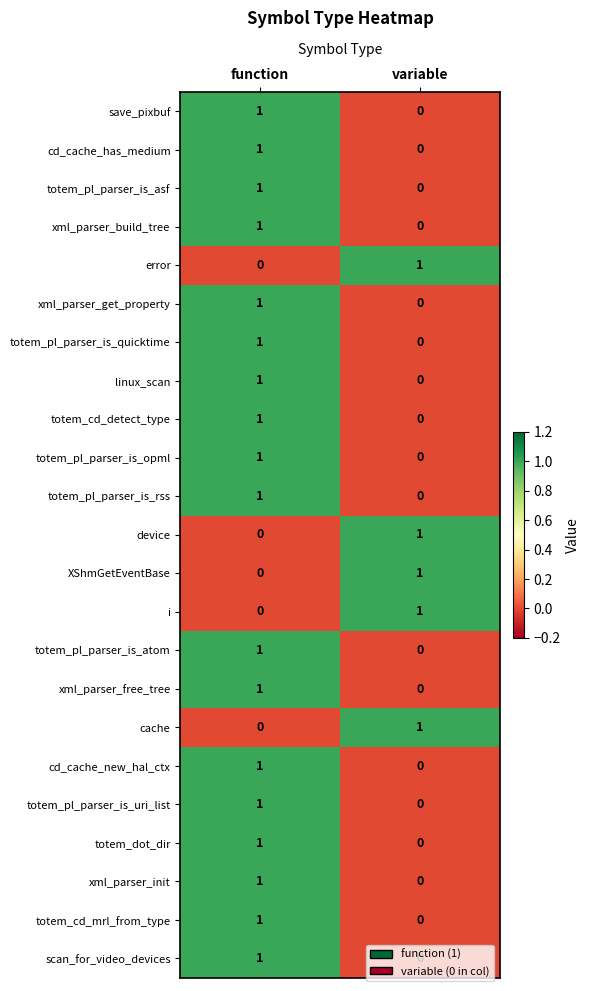

Rank the categories by i value from highest to lowest.

variable, function